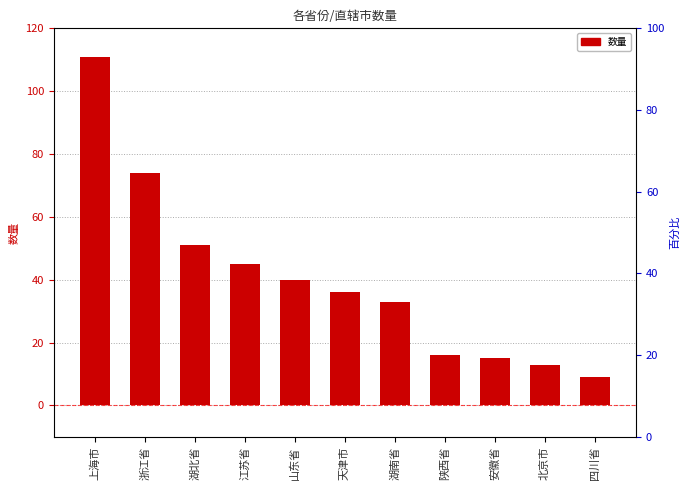

What is the greatest value displayed?

111